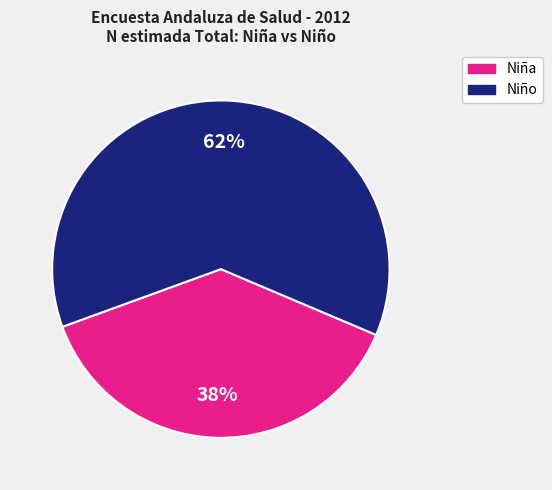

To the nearest percent, what is the average slice percentage?

50%